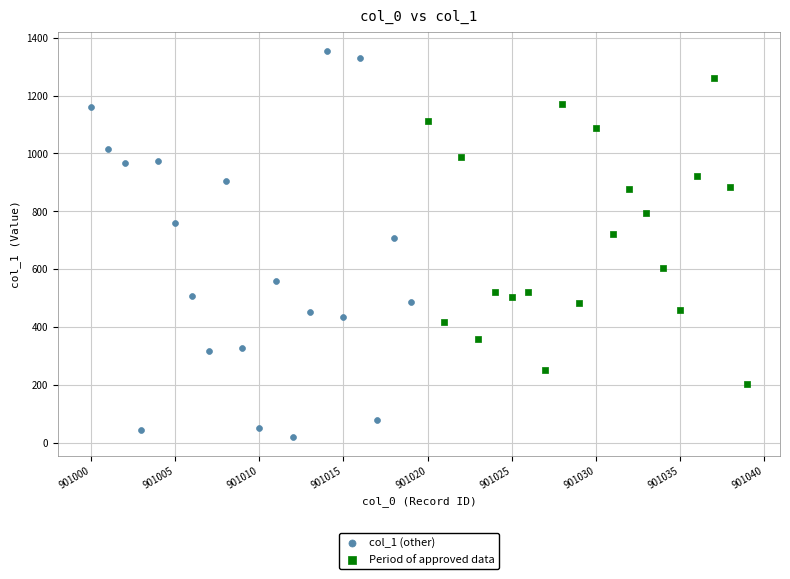

Which series contains the lowest Y value?

col_1 (other)